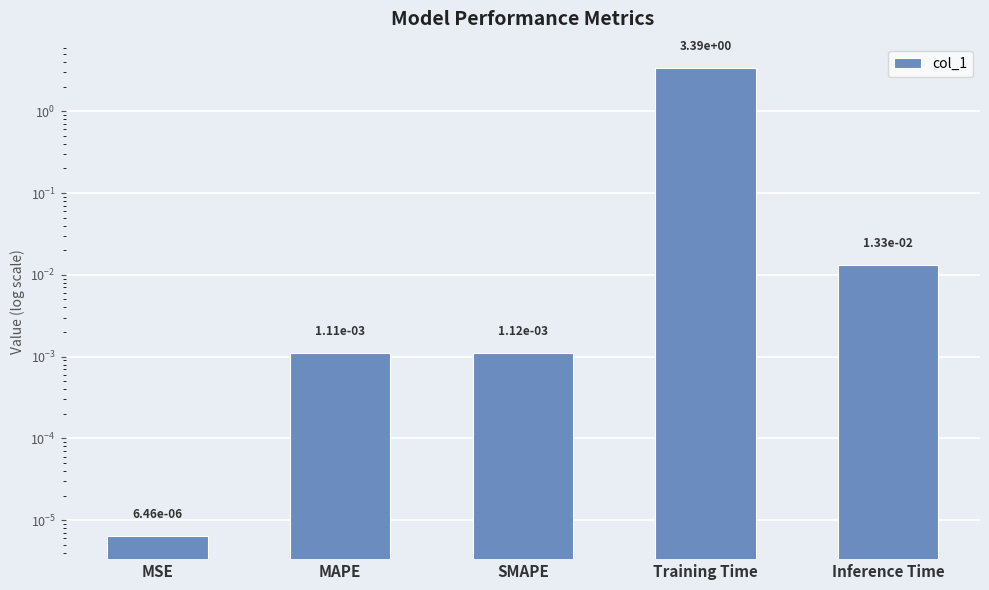

Reading left to right, extract all data points from this chart.

0.0	0.0	0.0	3.4	0.0